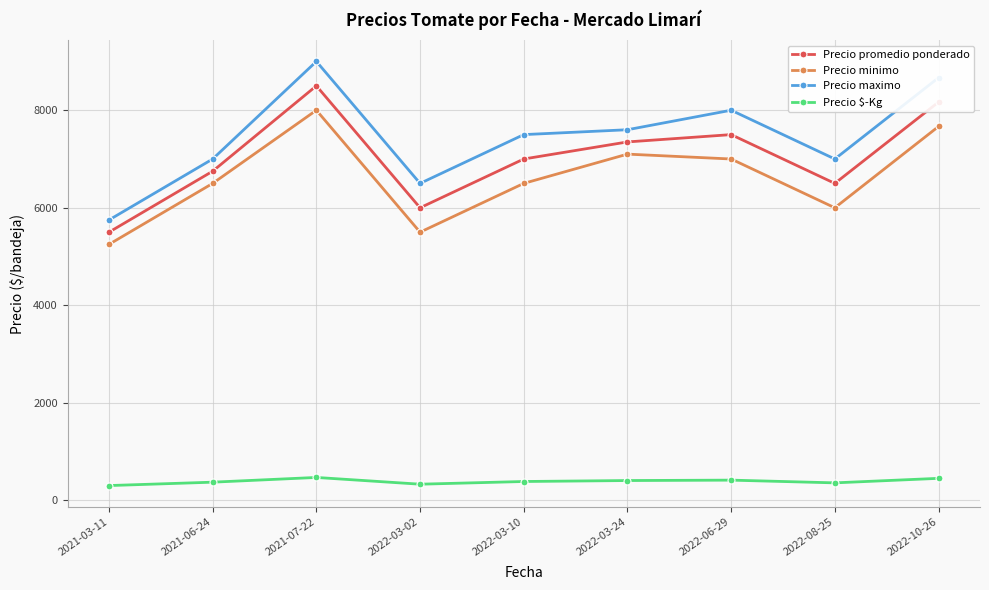

Is it true that Precio promedio ponderado equals 3446.5 at 2022-08-25?

False